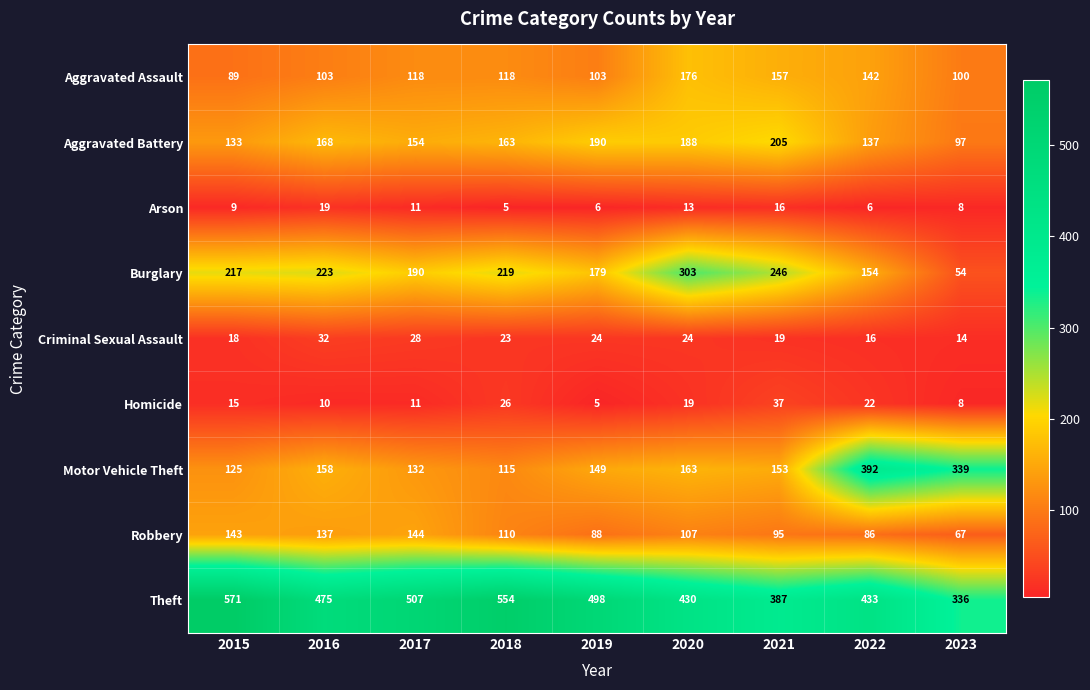

What is the sum of all Arson values?

93